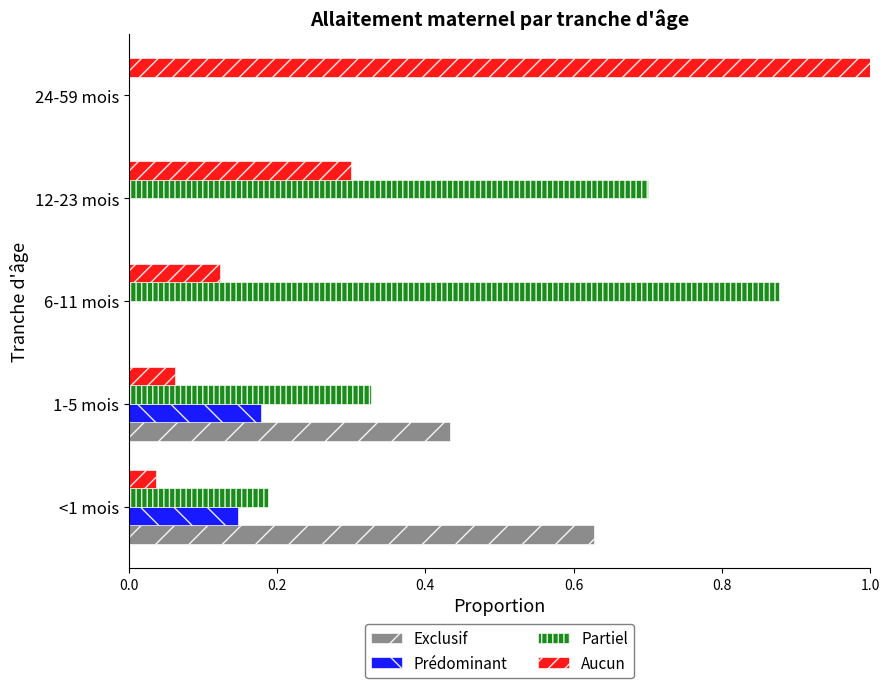

Is the value of Exclusif at <1 mois greater than the value of Prédominant at 12-23 mois?

Yes